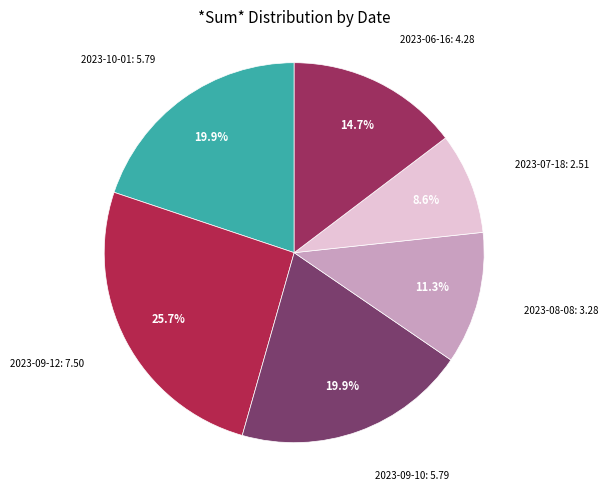

What is the smallest slice in the pie chart?

2023-07-18